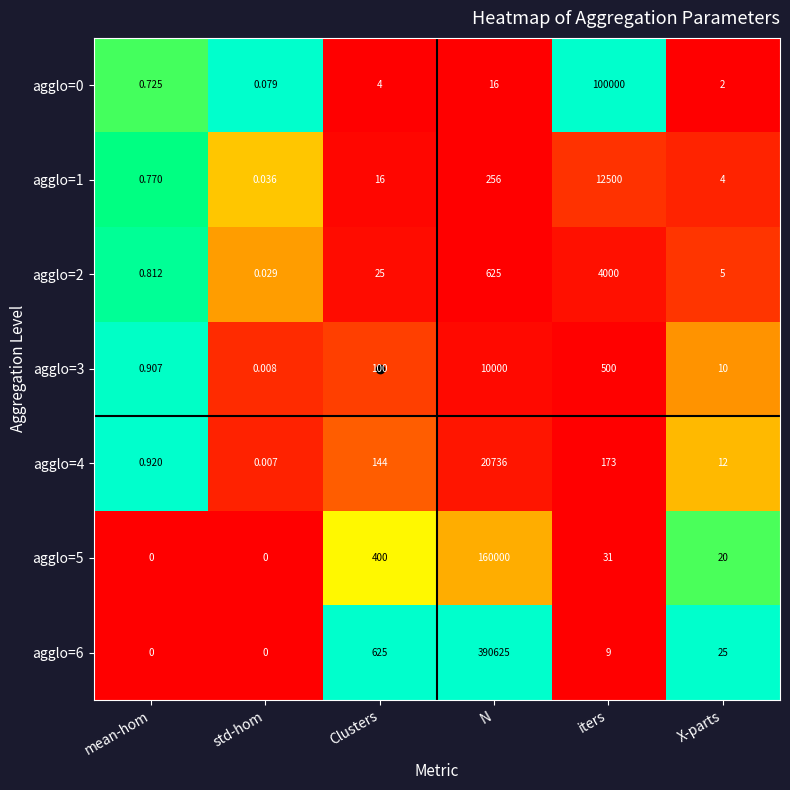

At which category is the sum across all series the highest?

N